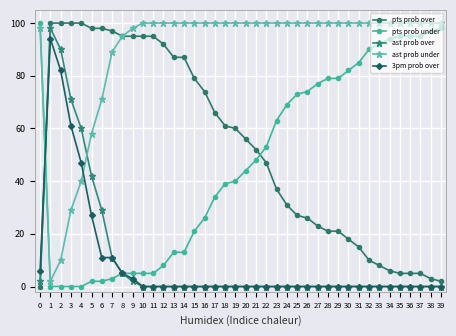

What is the sum of all ast prob under values?

3590